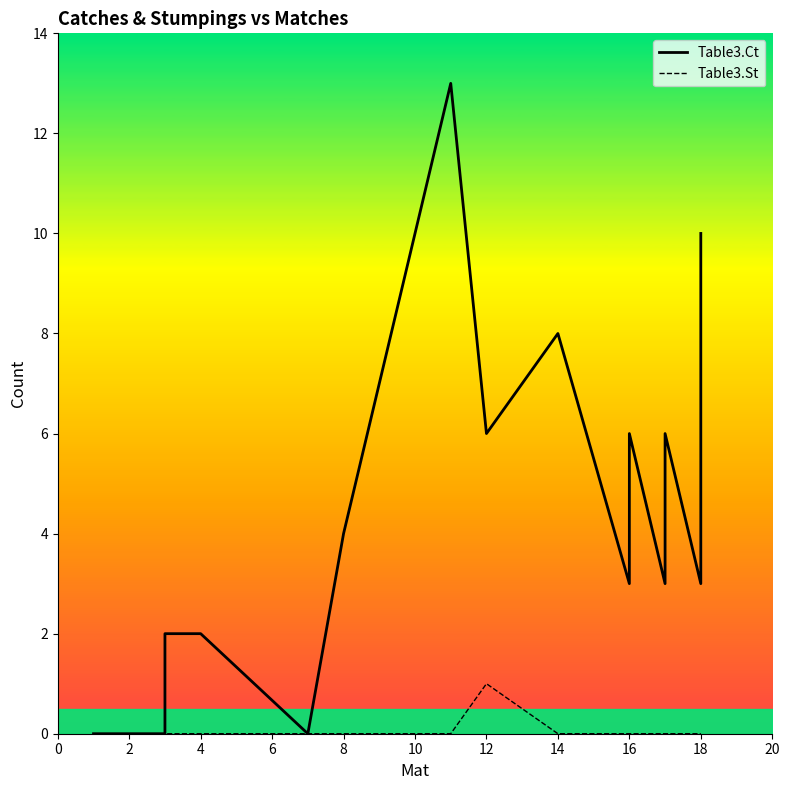

What is the sum of all Table3.Ct values?

70